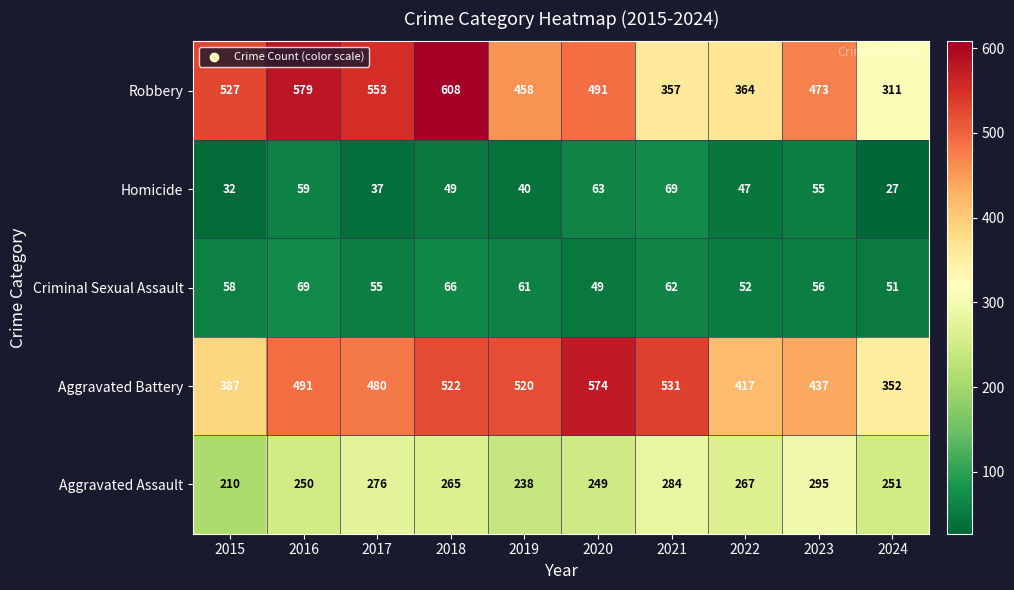

At 2017, list the series in order from largest to smallest.

Robbery, Aggravated Battery, Aggravated Assault, Criminal Sexual Assault, Homicide